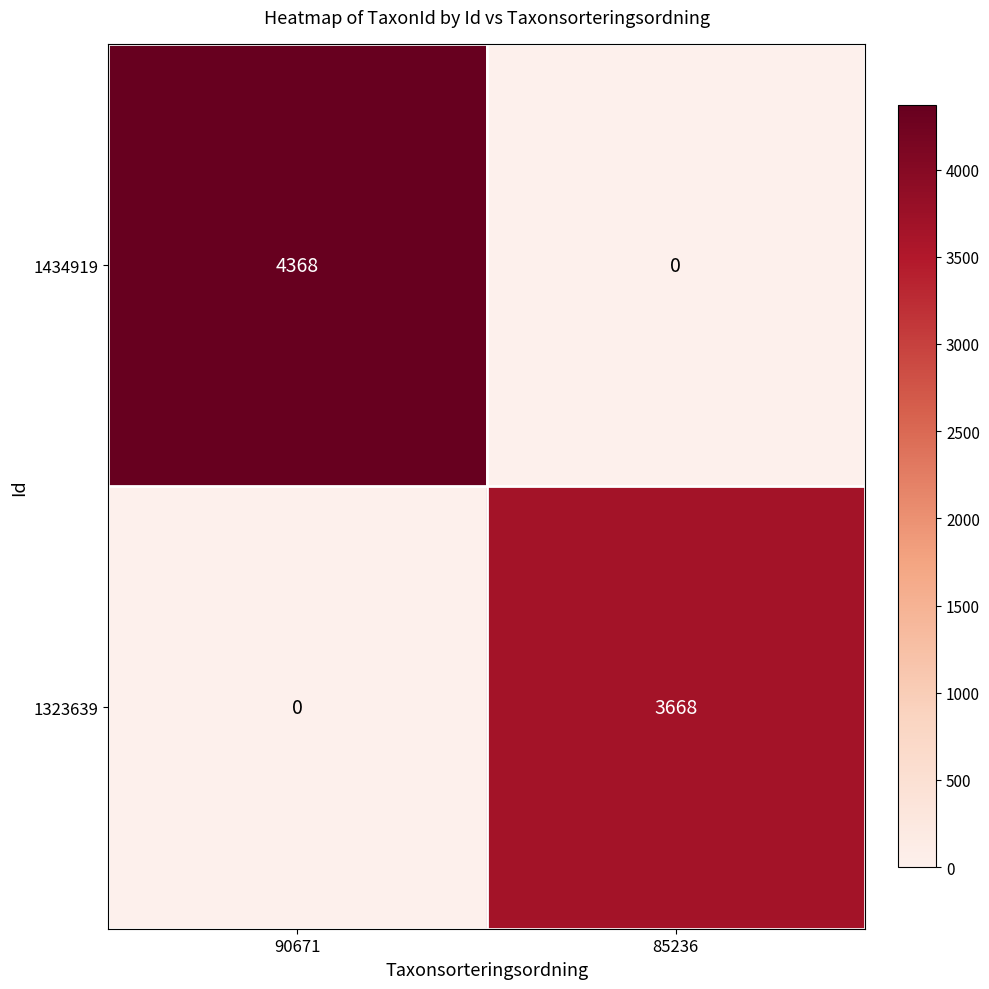

List the series in order of their peak value, highest first.

1434919, 1323639